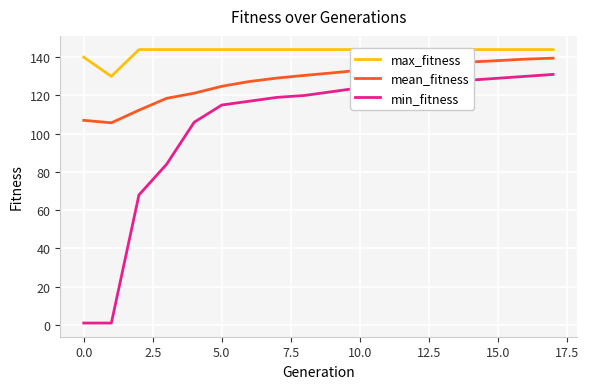

Is it true that max_fitness equals 195.8 at 17?

False